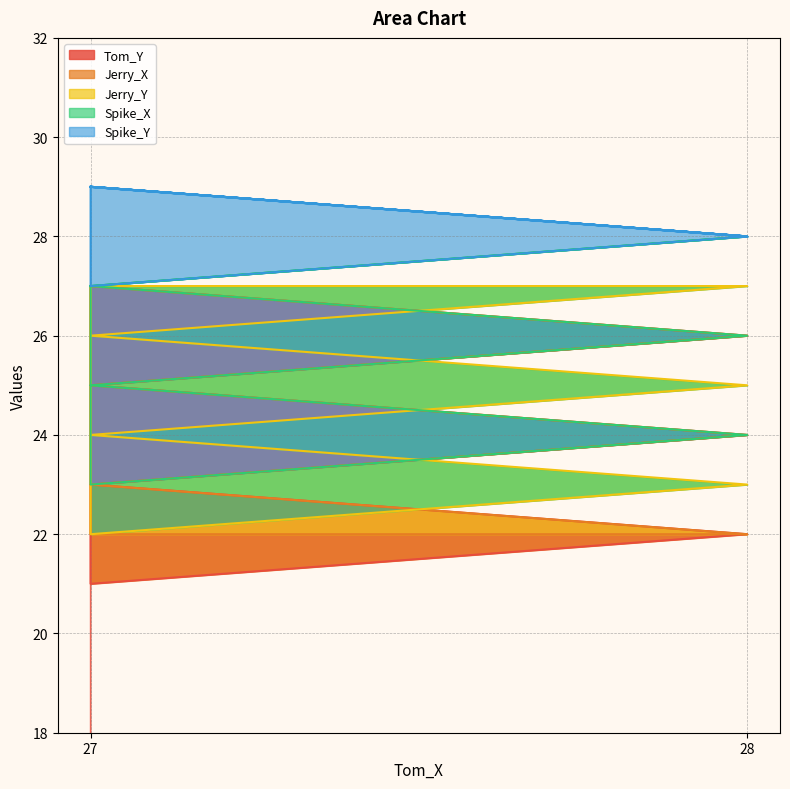

Which series has the widest spread of values?

Tom_Y